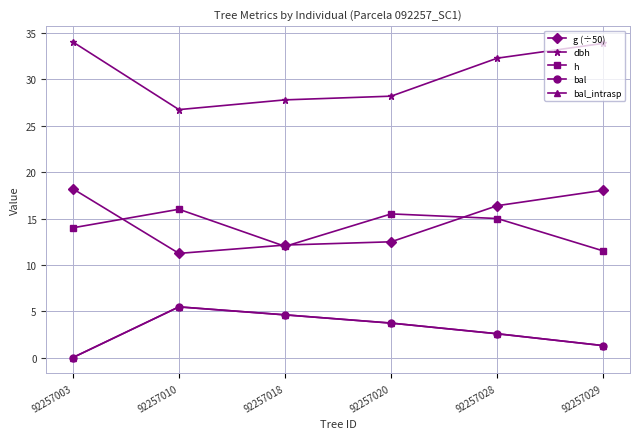

What is the difference between the second highest and minimum values in the g (÷50) series?

6.8